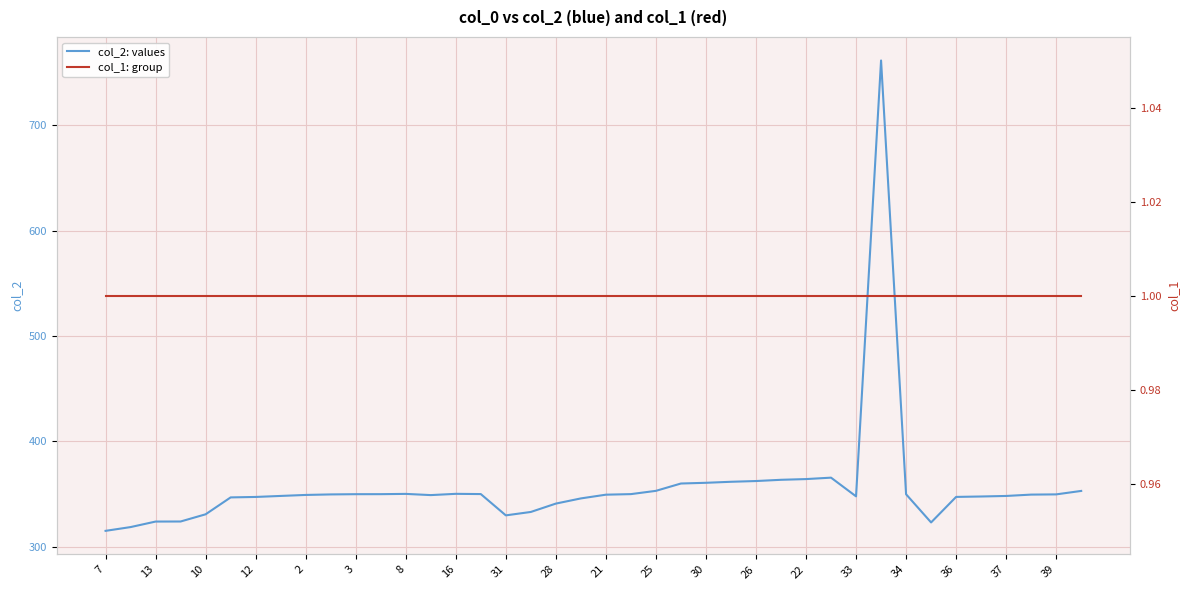

At which label is col_2: values closest to 538?

29